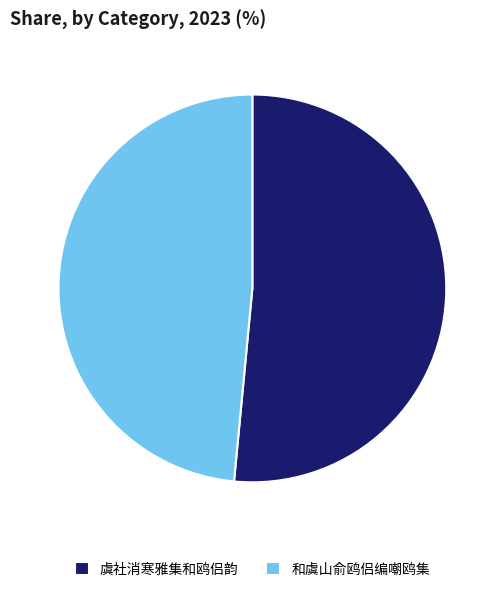

Count the number of slices in the pie.

2